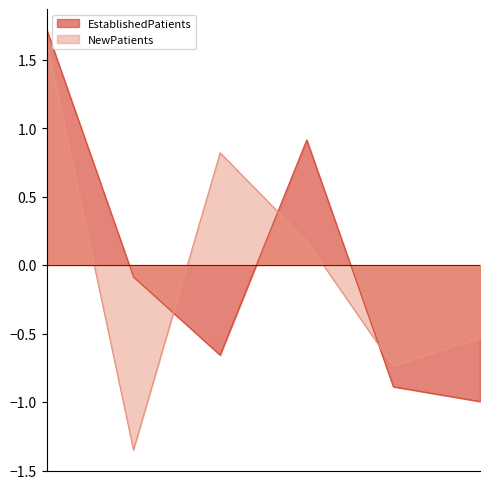

At which label does NewPatients first exceed 0?

AUDIOLOGY